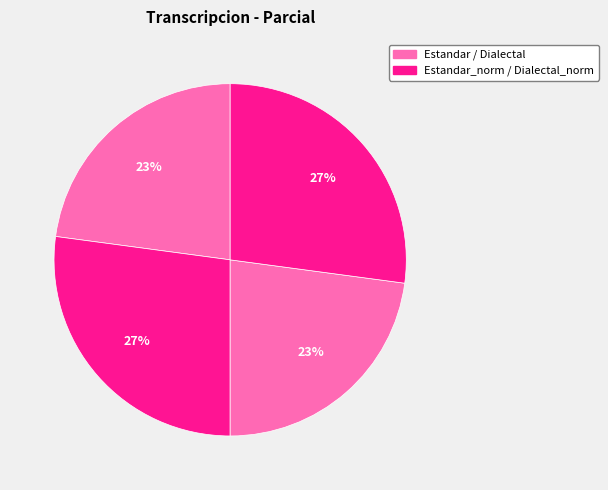

Count the number of slices in the pie.

4